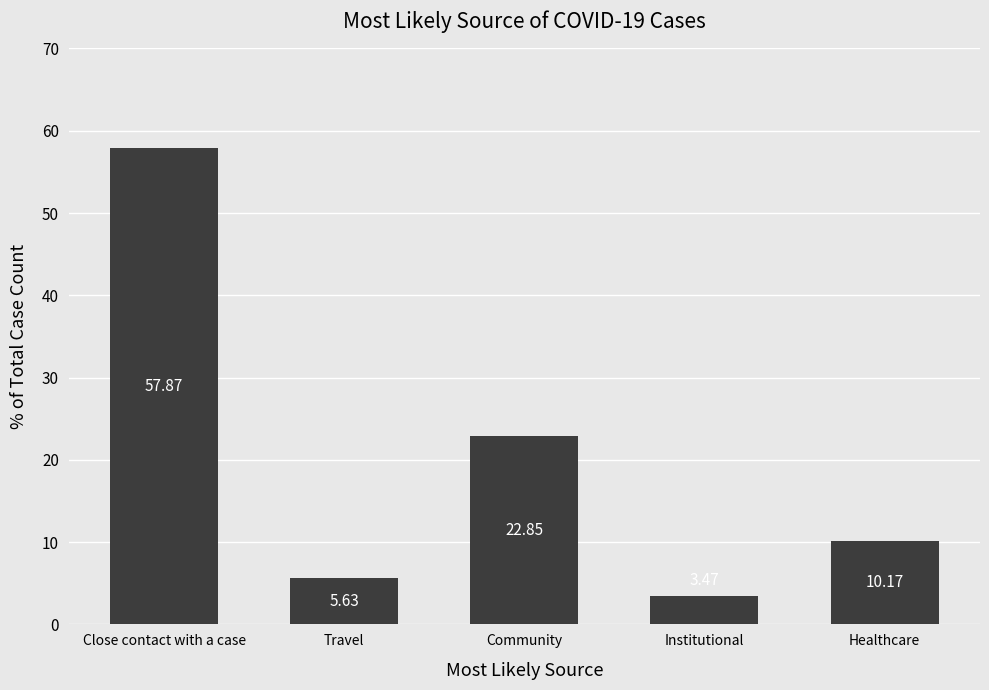

Rank the categories by value from lowest to highest.

Institutional, Travel, Healthcare, Community, Close contact with a case